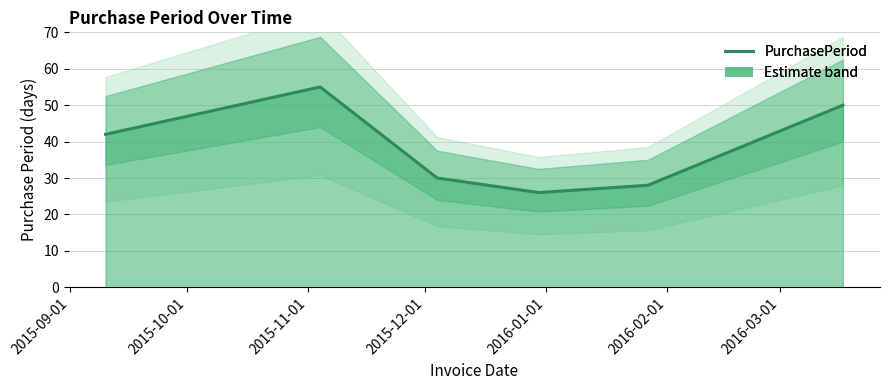

What position from the left is 2016-01-01?

5